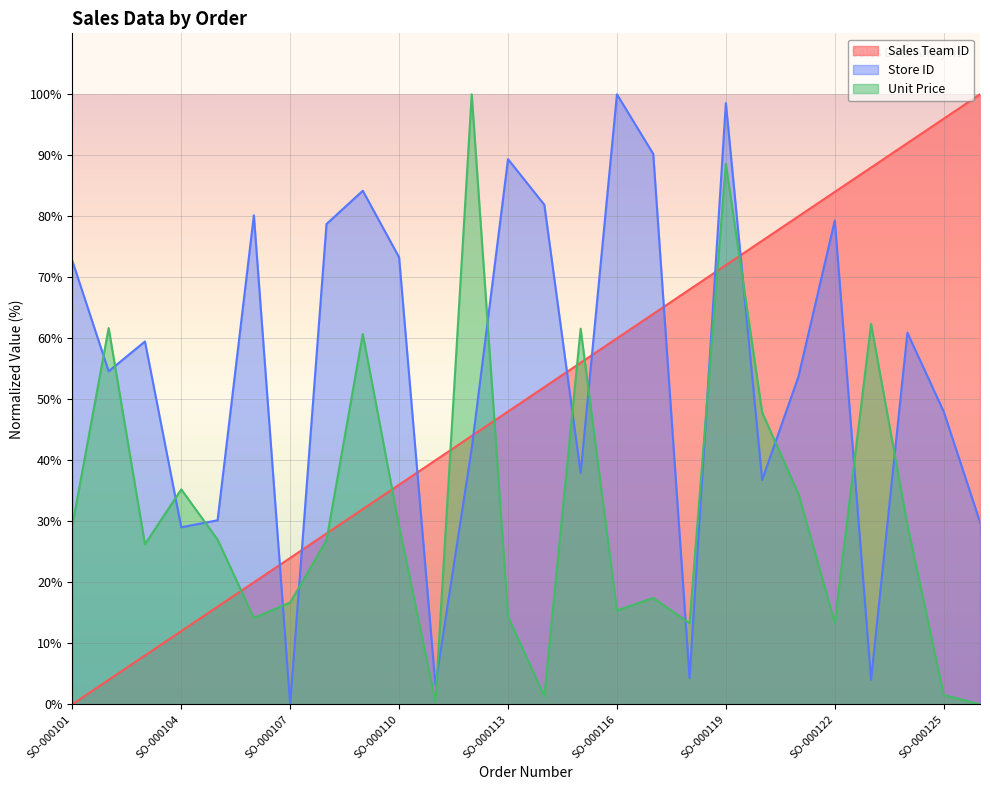

The Sales Team ID series shows 72.0 at SO-000119. True or false?

True